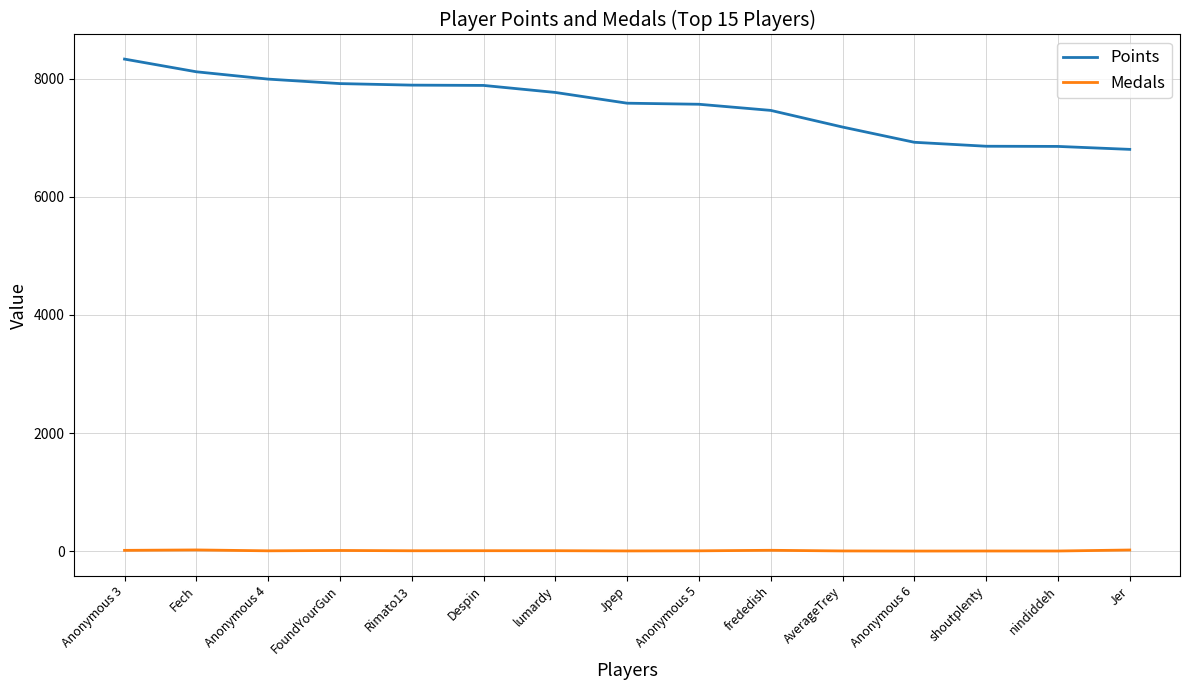

How many distinct data groups are displayed?

2